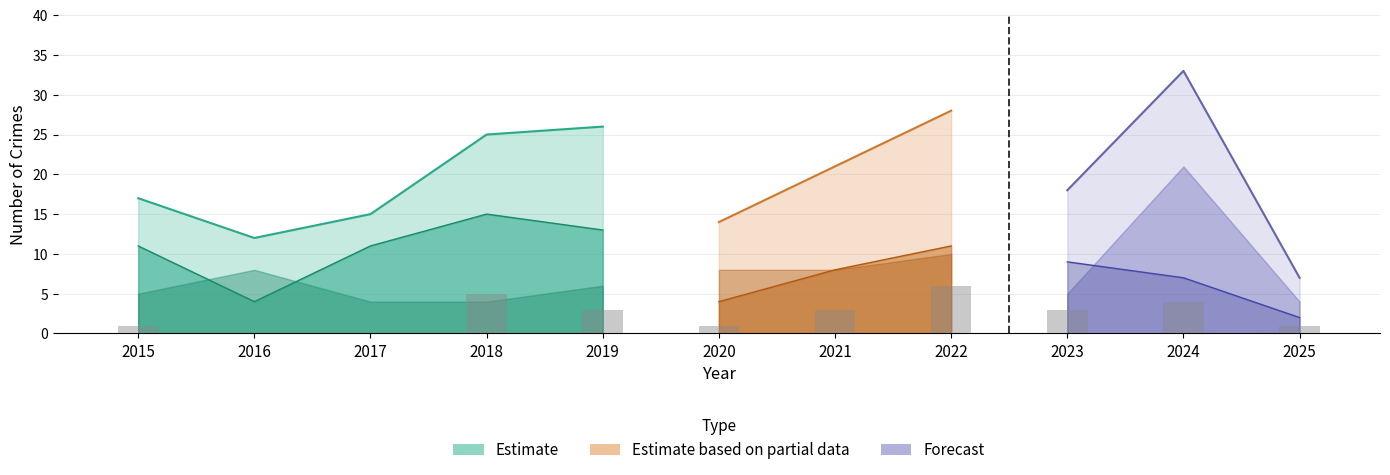

The Theft series shows 14 at 2021. True or false?

False